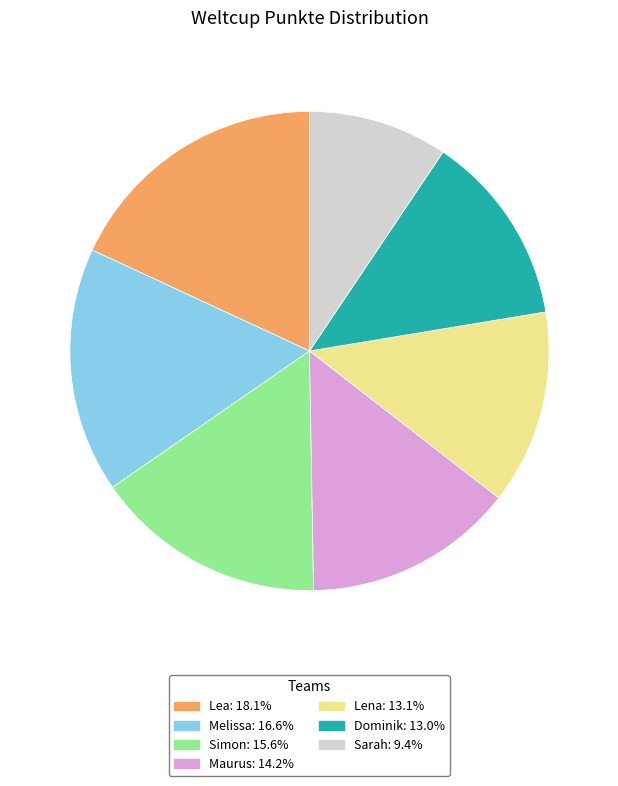

True or false: Maurus accounts for 8% of the total.

False